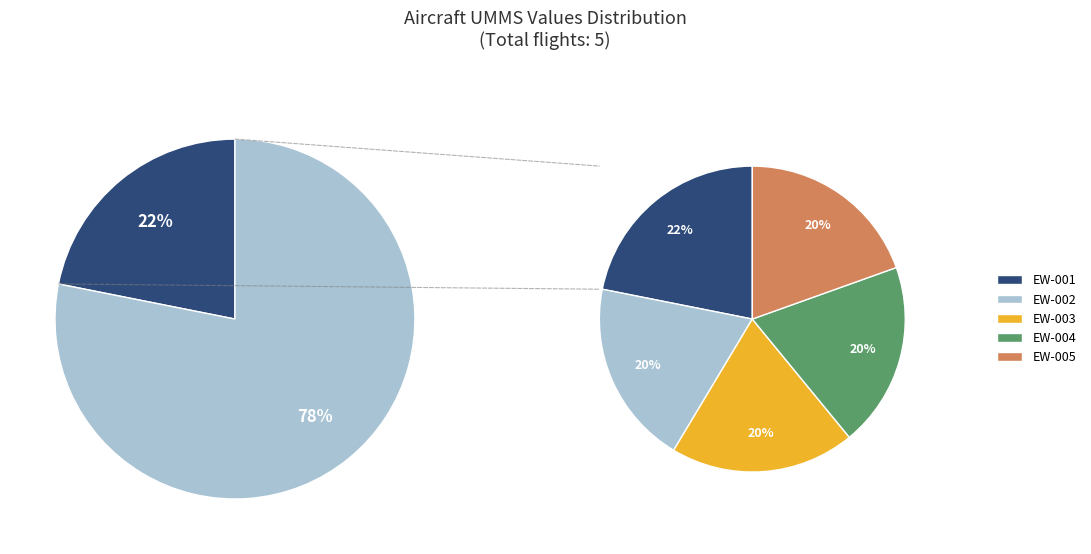

True or false: EW-001 accounts for 31% of the total.

False